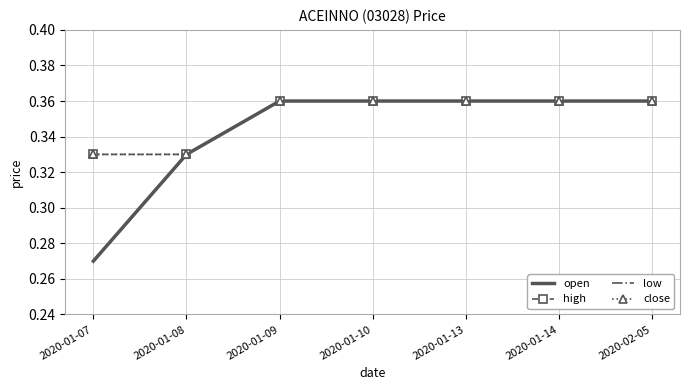

Which category has the lowest value in the open series?

2020-01-07